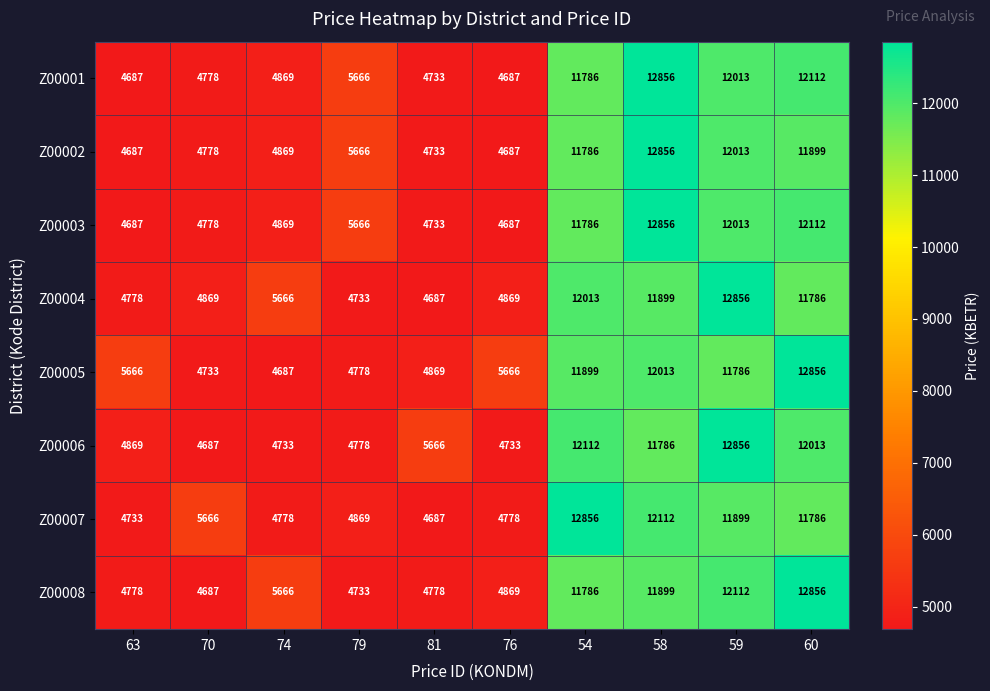

At which label is Z00008 closest to 8771?

54